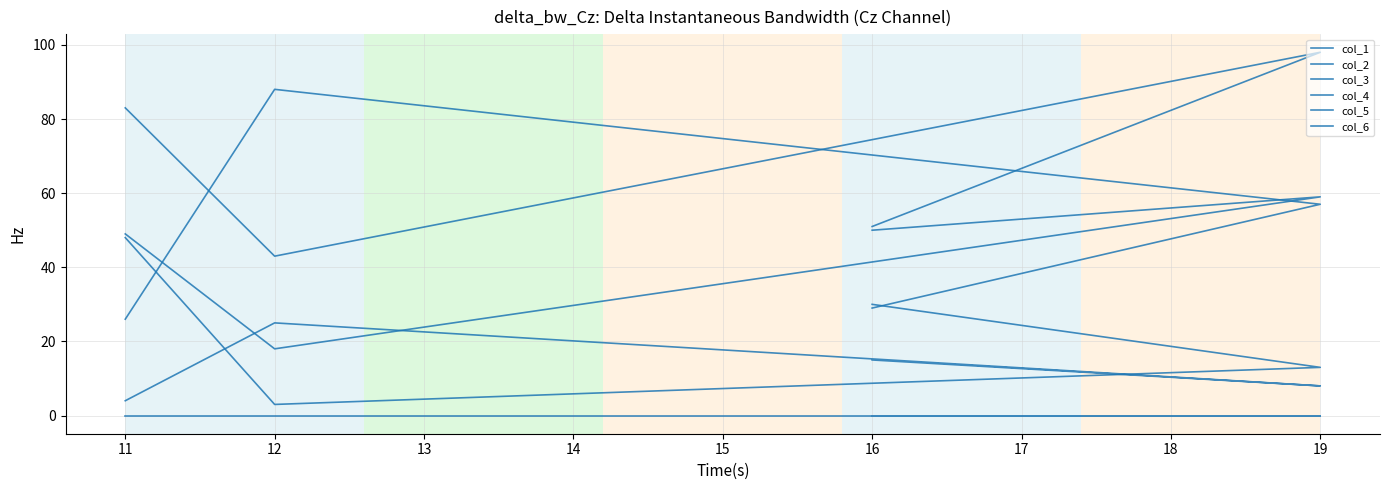

Reading left to right, transcribe all the data shown in this chart.

col_1: 0	0	0	0
col_2: 26	88	57	29
col_3: 48	3	13	30
col_4: 49	18	59	50
col_5: 83	43	98	51
col_6: 4	25	8	15